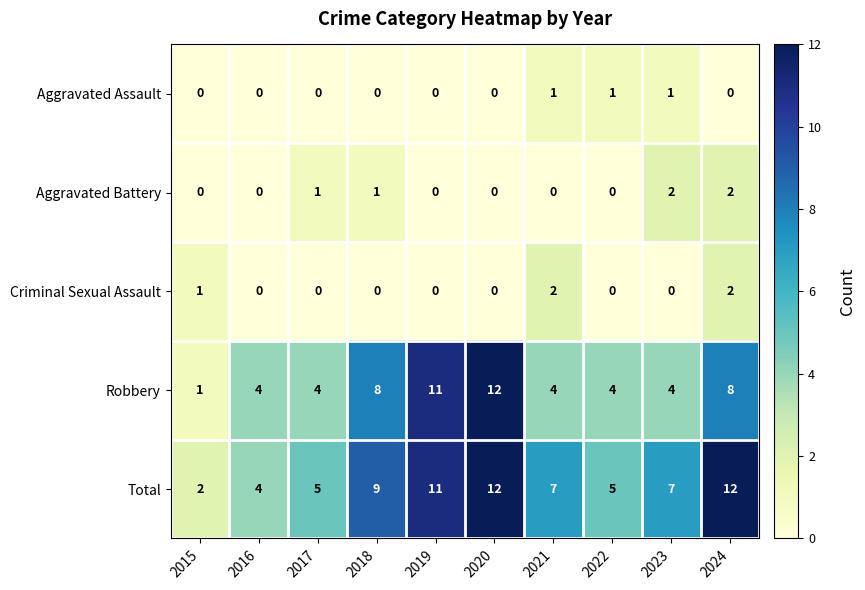

The value of Robbery at 2022 is 7. True or false?

False